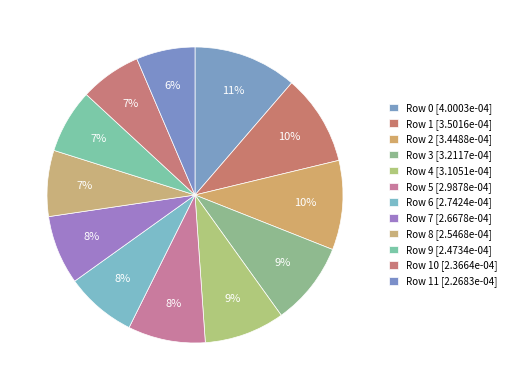

How many slices are in this pie chart?

12